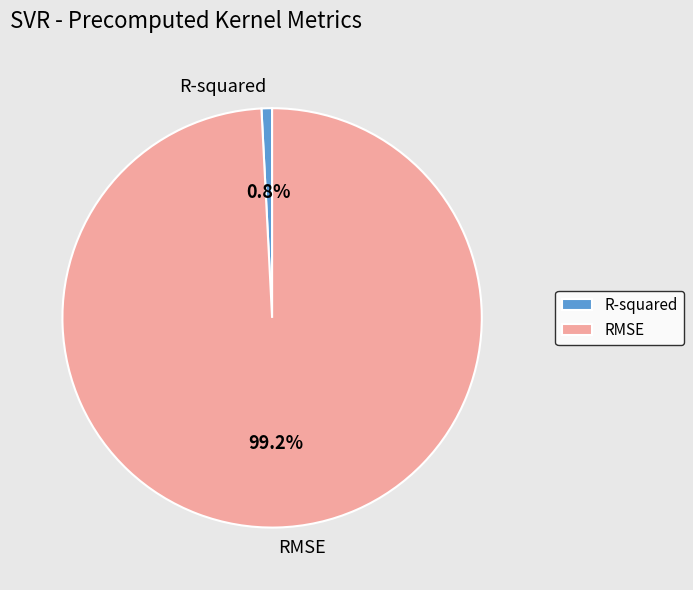

To the nearest percent, what is the difference between the R-squared and RMSE slice percentages?

98%